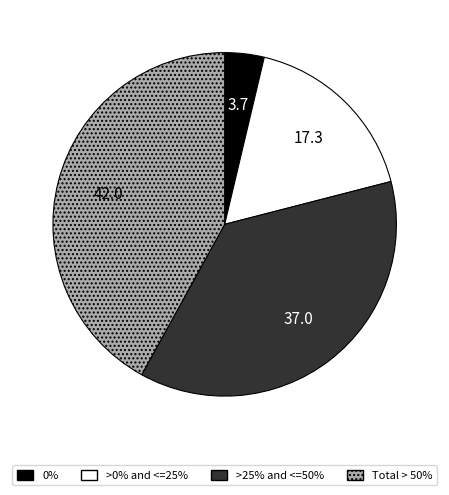

Is there a majority slice in this chart?

No